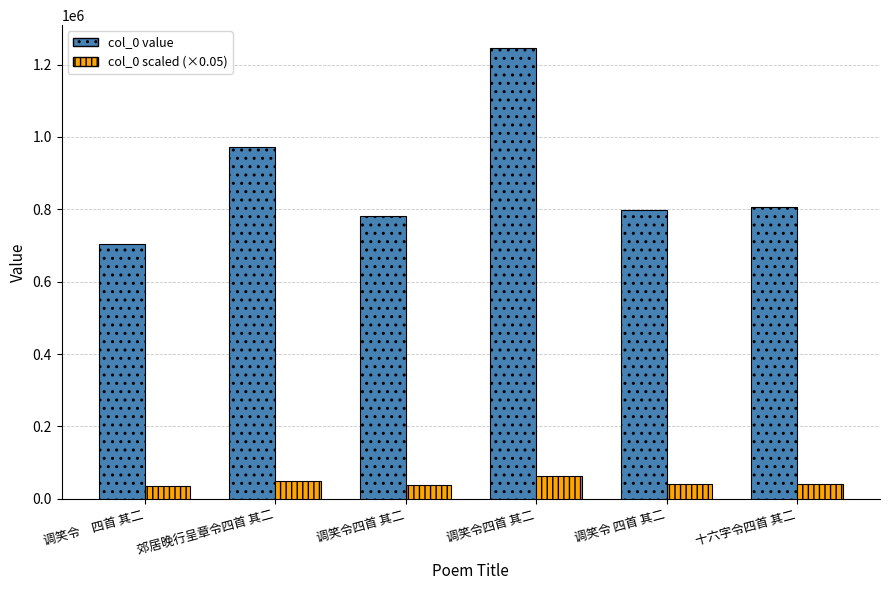

Count the number of data series in this chart.

2